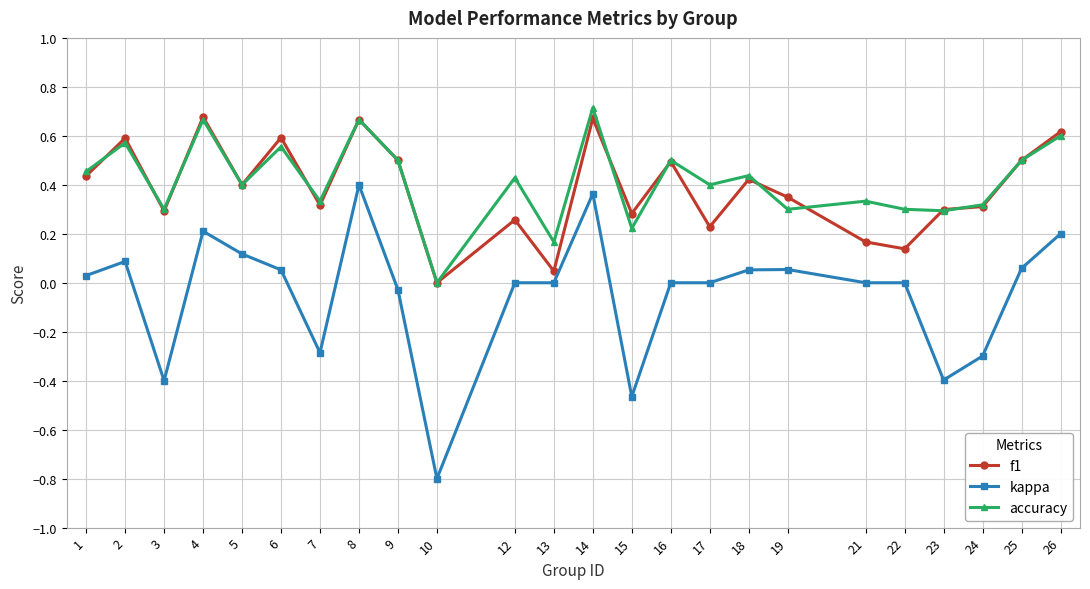

Where is the first local maximum for accuracy?

2